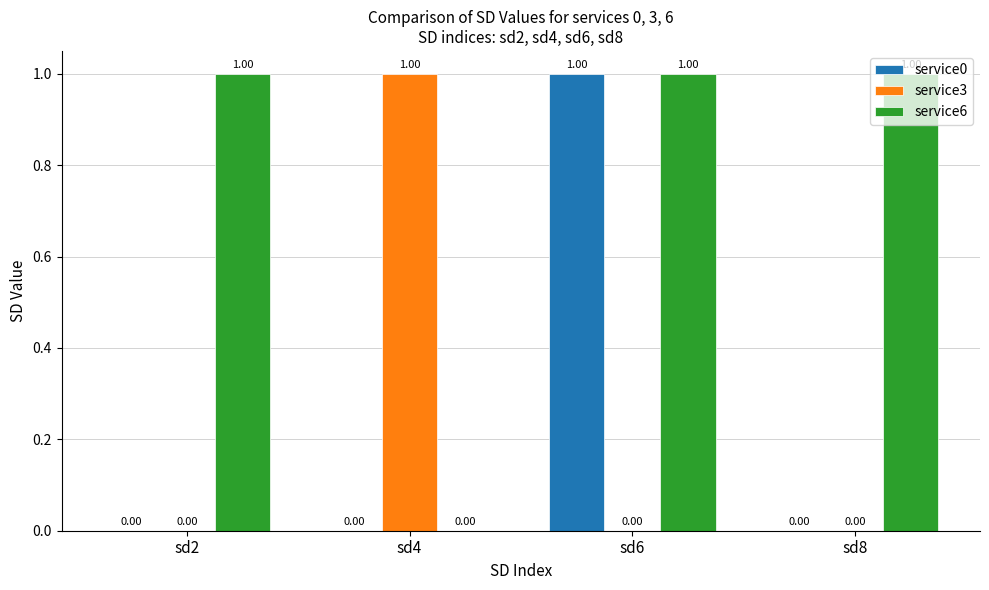

Is it true that service0 equals 0 at sd6?

False